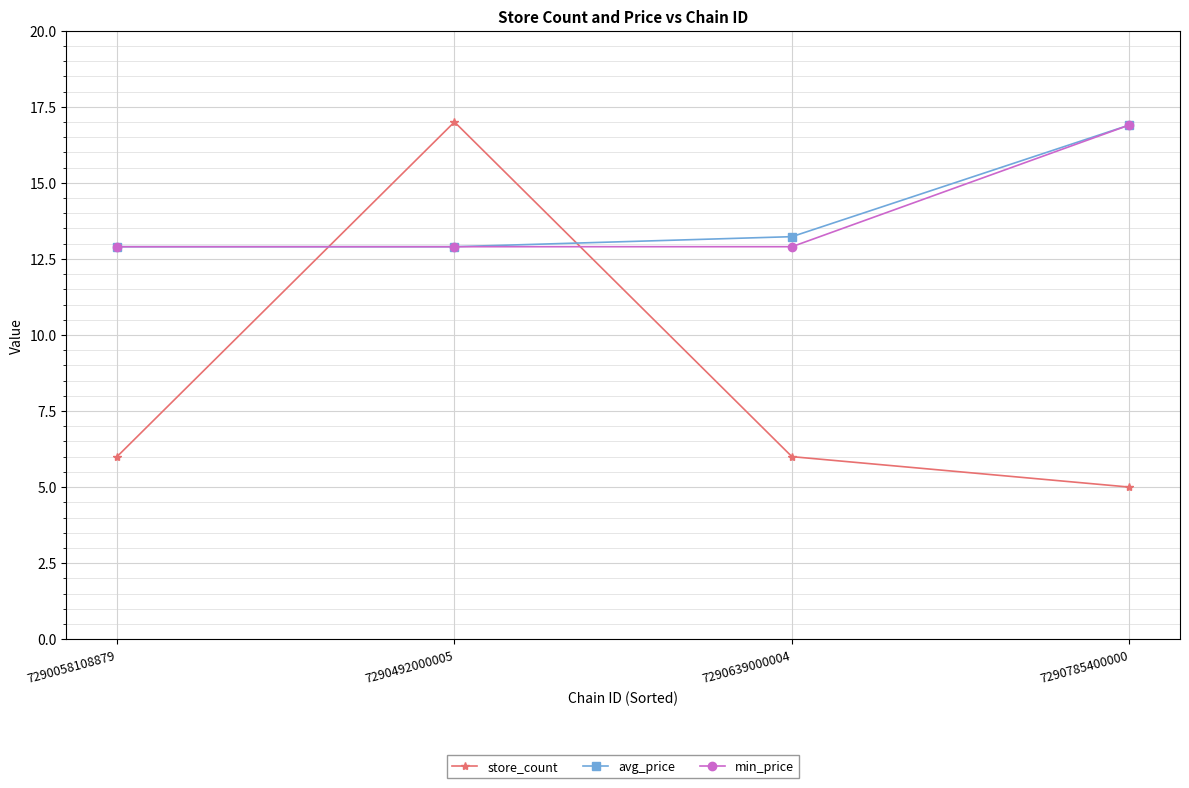

Reading left to right, what are all the values shown in this chart?

store_count: 7290058108879=6.0	7290492000005=17.0	7290639000004=6.0	7290785400000=5.0
avg_price: 7290058108879=12.9	7290492000005=12.9	7290639000004=13.2	7290785400000=16.9
min_price: 7290058108879=12.9	7290492000005=12.9	7290639000004=12.9	7290785400000=16.9